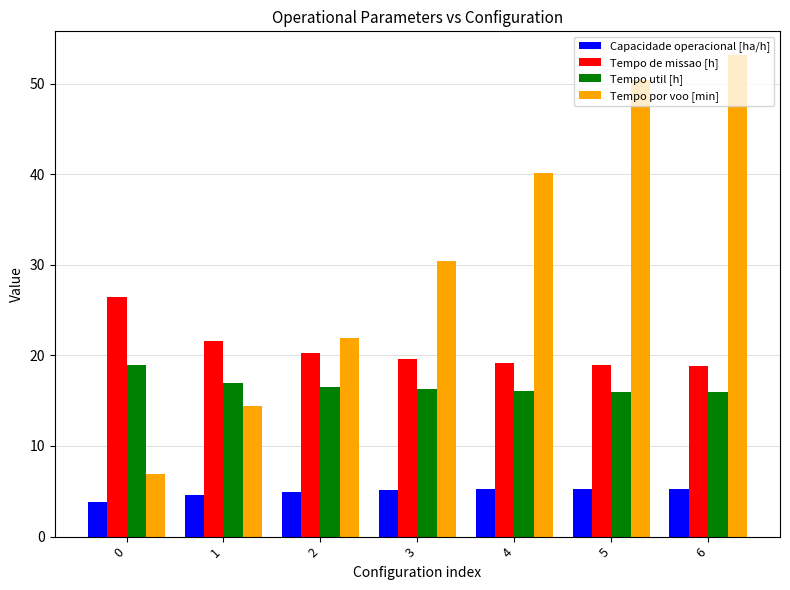

Are the bars horizontal?

No